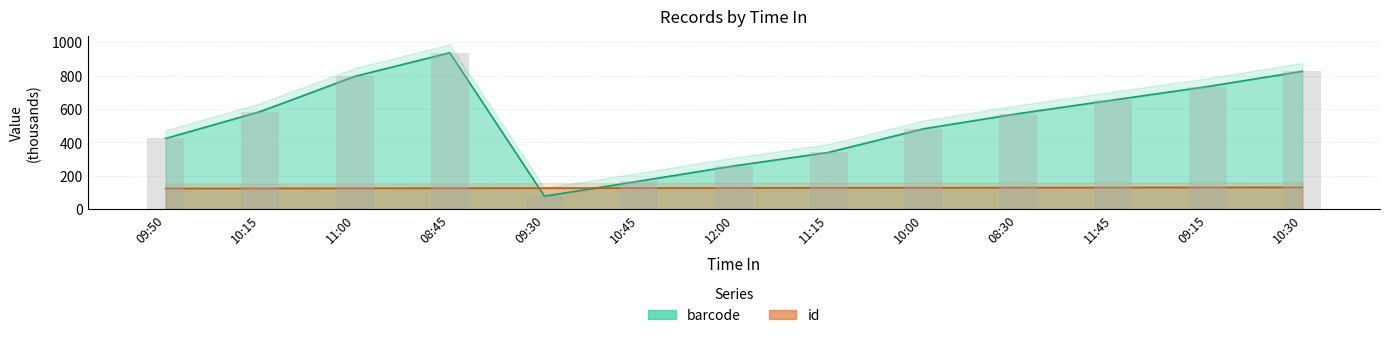

Reading right to left, what are all the values shown in this chart?

barcode: 10:30=825.7	09:15=734.6	11:45=653.5	08:30=572.4	10:00=481.4	11:15=340.3	12:00=259.3	10:45=168.2	09:30=78.0	08:45=936.8	11:00=795.7	10:15=584.6	09:50=423.5
id: 10:30=131.0	09:15=130.5	11:45=129.9	08:30=129.3	10:00=128.7	11:15=128.1	12:00=127.6	10:45=127.0	09:30=126.4	08:45=125.8	11:00=125.2	10:15=124.7	09:50=124.2